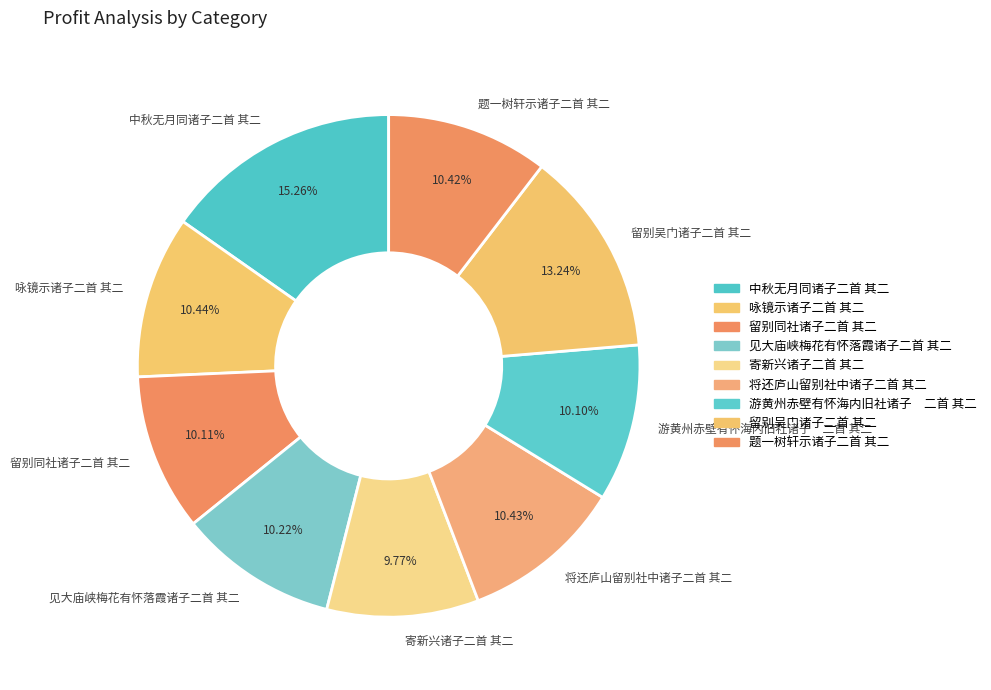

Is 留别同社诸子二首 其二 the majority of the pie?

No